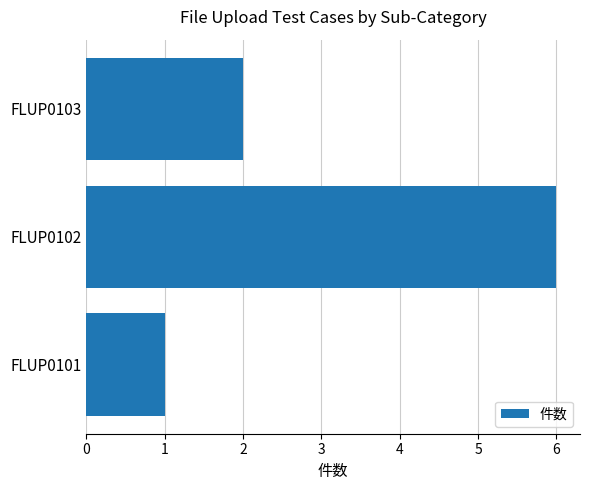

At which category does the chart reach its peak across all series?

FLUP0102